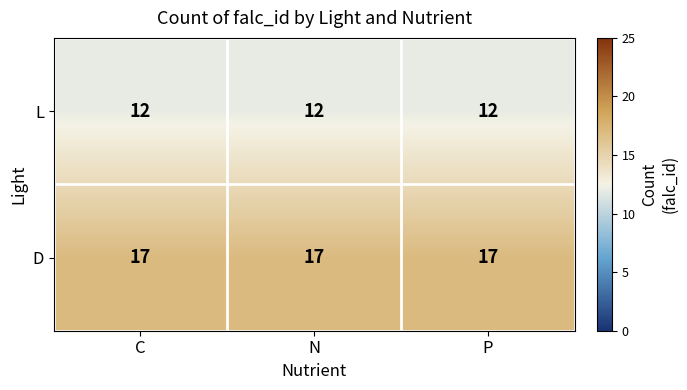

Rank the series at N from lowest to highest value.

L, D